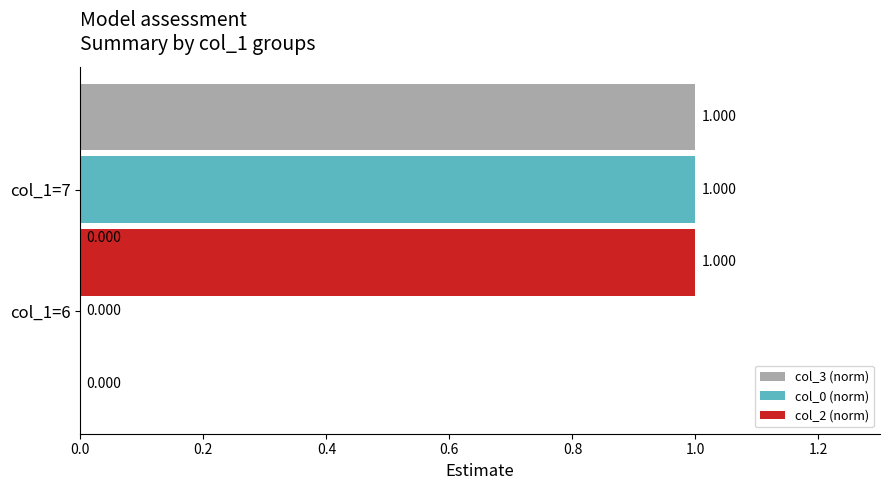

What is the difference between the col_3 (norm) values at 0.0 and 0.2?

1